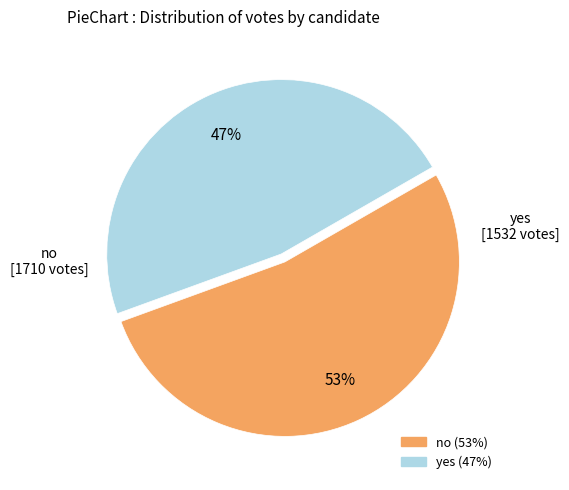

Rank the categories by value from highest to lowest.

no, yes